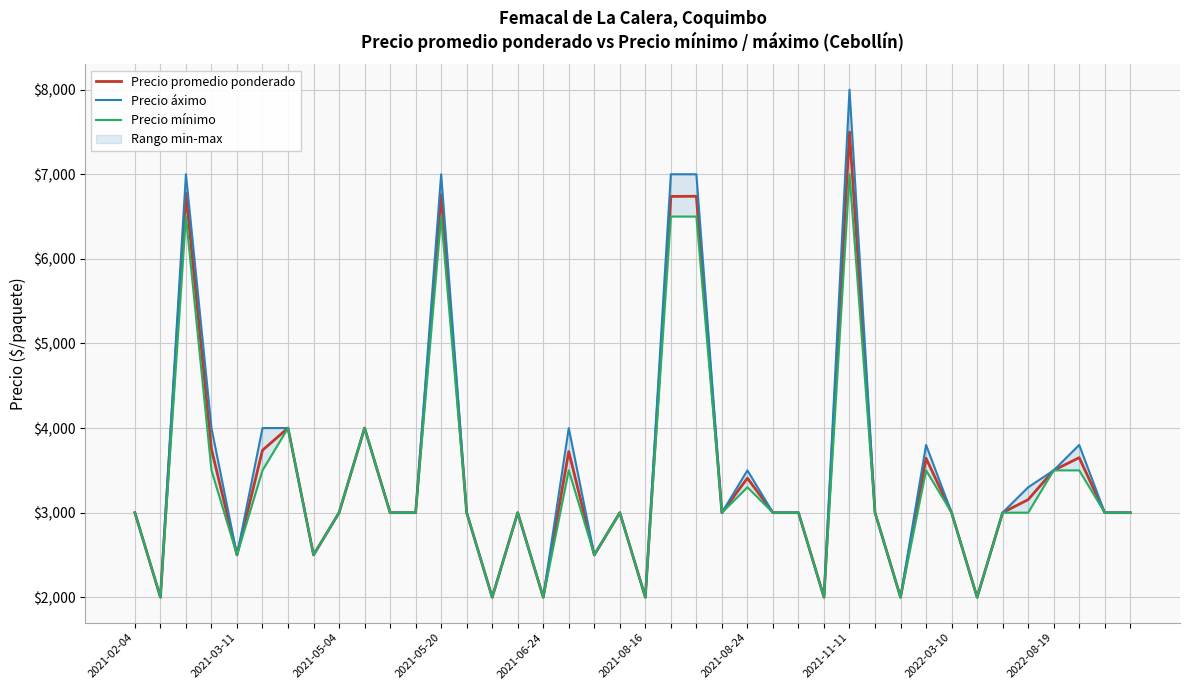

Which category has the highest value across all series?

28